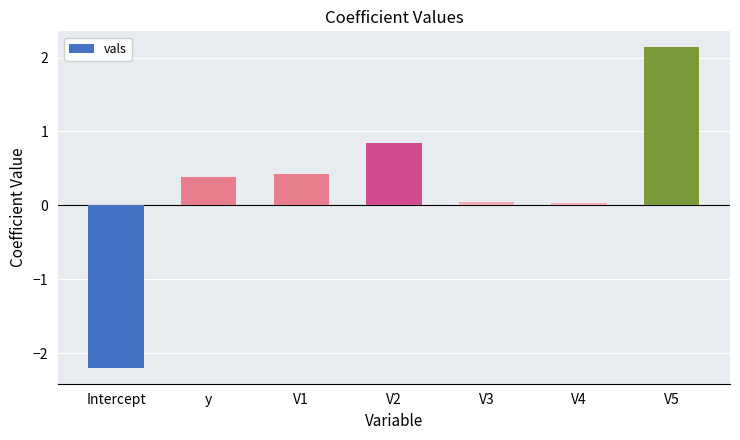

What position from the left is V2?

4